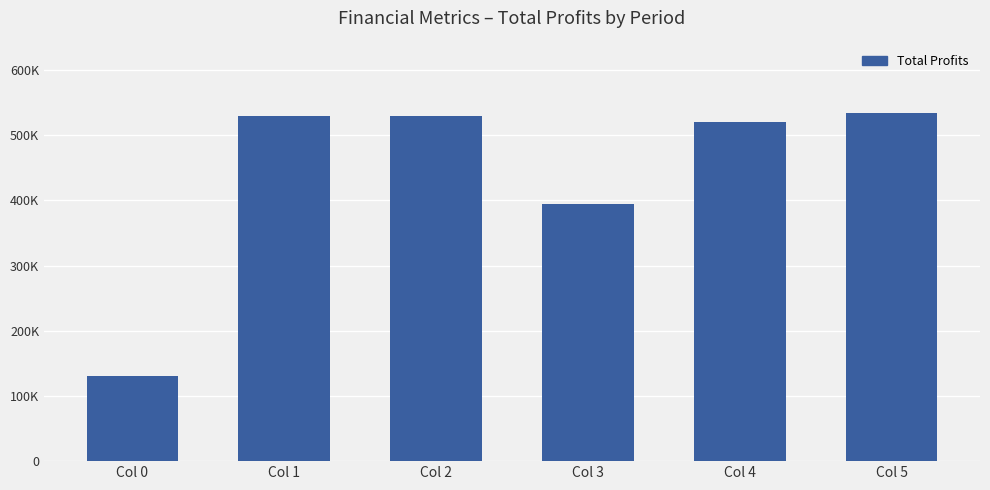

List the labels in order of value, smallest first.

Col 0, Col 3, Col 4, Col 1, Col 2, Col 5